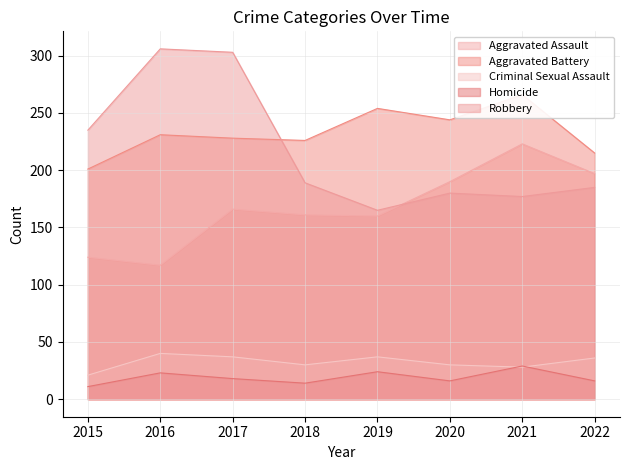

What is the sum of all Homicide values?

151